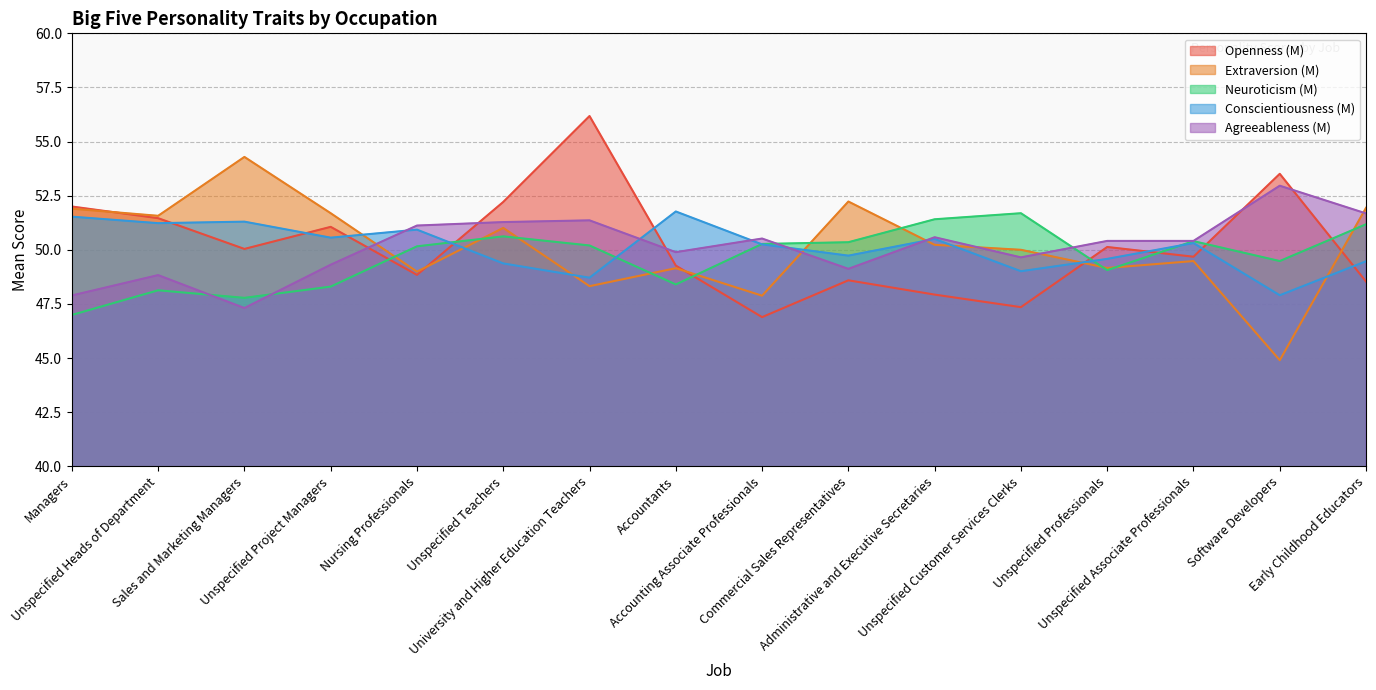

What is the average value of the Neuroticism (M) series?

49.7